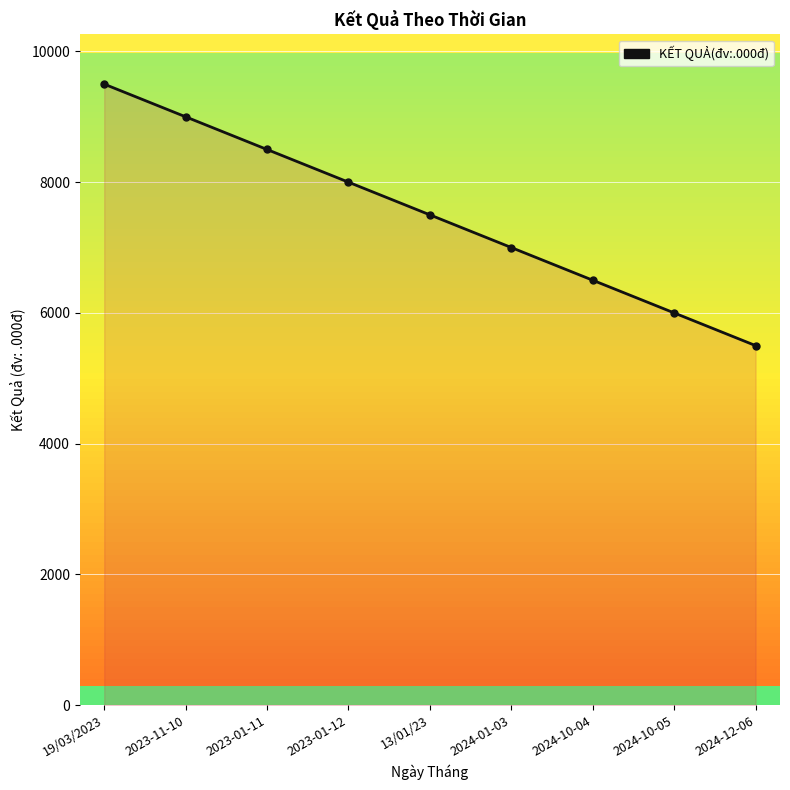

Rank the categories by value from lowest to highest.

2024-12-06, 2024-10-05, 2024-10-04, 2024-01-03, 13/01/23, 2023-01-12, 2023-01-11, 2023-11-10, 19/03/2023